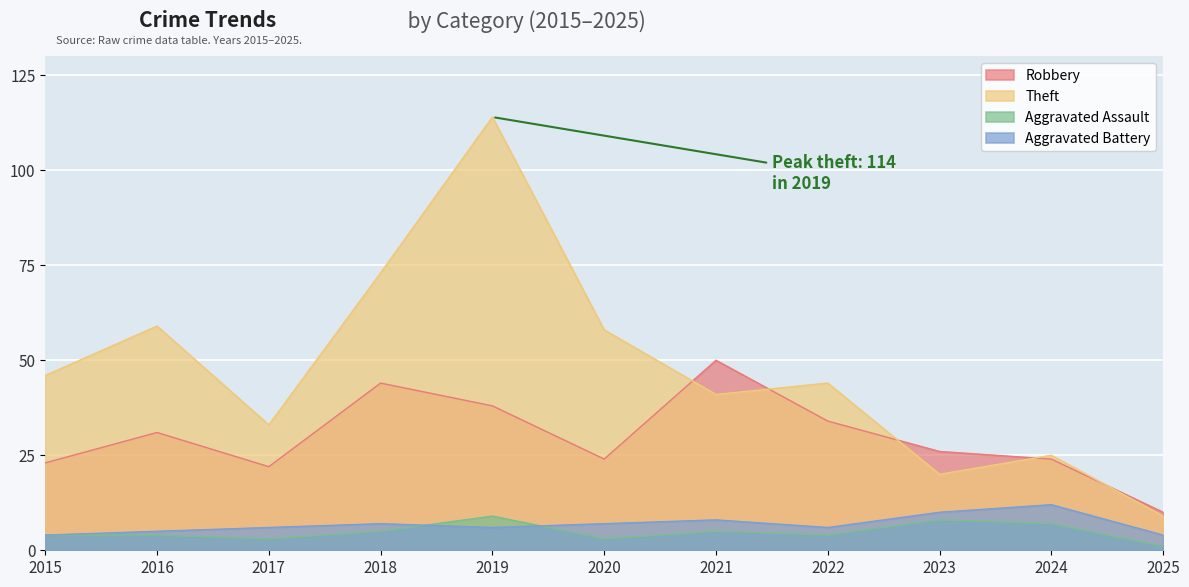

Does the chart display data point markers on the line(s)?

No